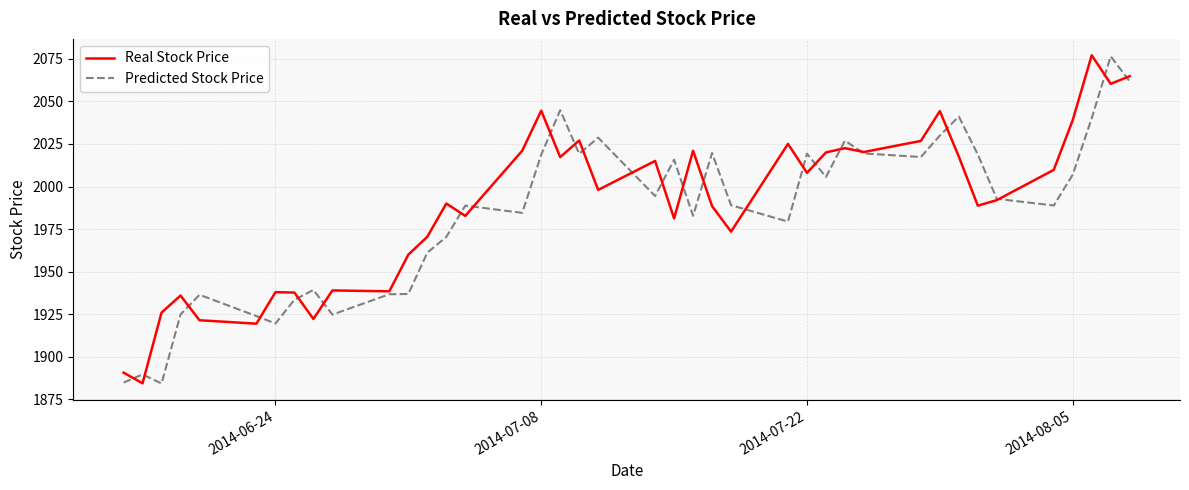

What is the minimum value for Real Stock Price?

1884.5